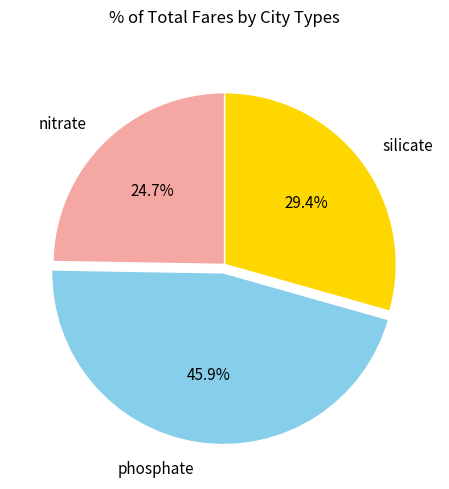

Which slice is the largest?

phosphate